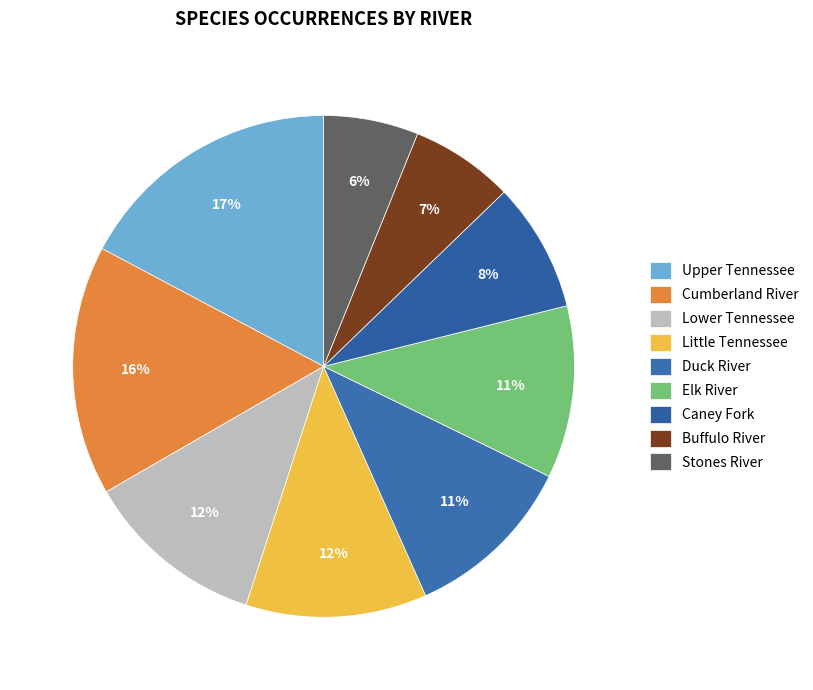

Count the number of slices in the pie.

9